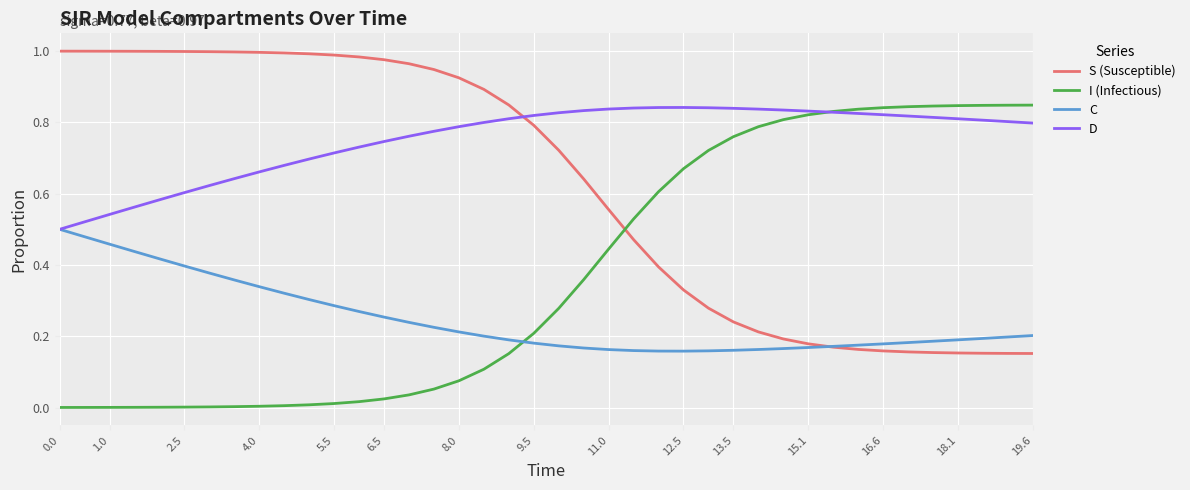

How many times do S (Susceptible) and I (Infectious) cross each other?

1